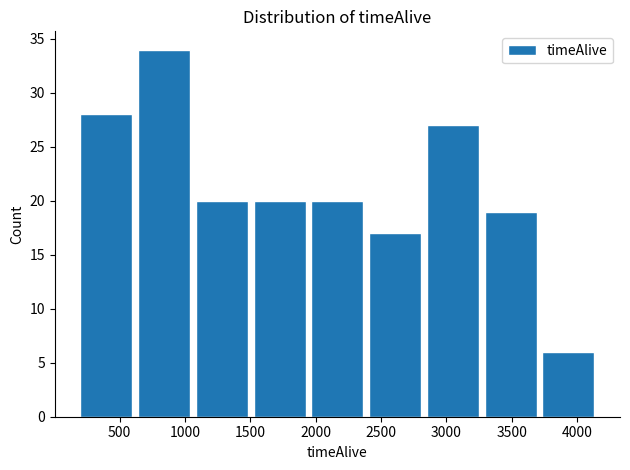

How tall is the bar that spans 3750 to 4200 on the x-axis? Neither the bar edges nor the heights are printed on the chart, so give them approximately, as read against the axes.

6